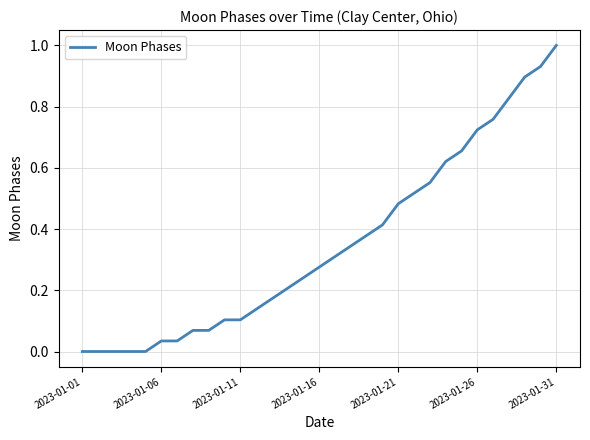

What is the maximum value shown in the chart?

1.0